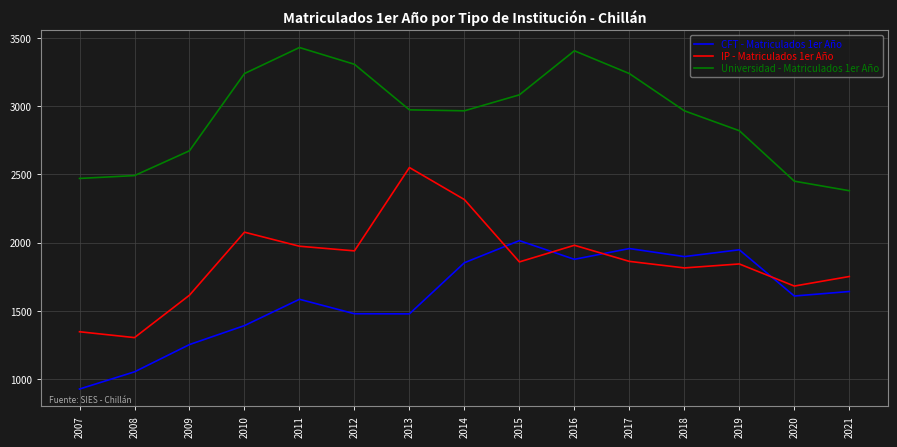

The IP - Matriculados 1er Año series shows 500 at 2016. True or false?

False